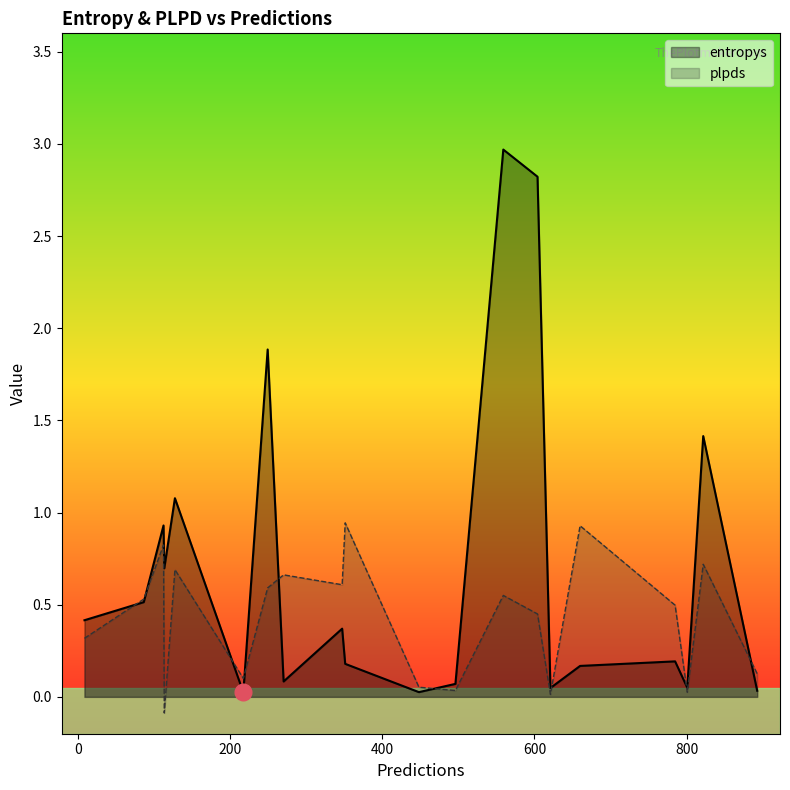

At which category does the chart reach its minimum across all series?

113